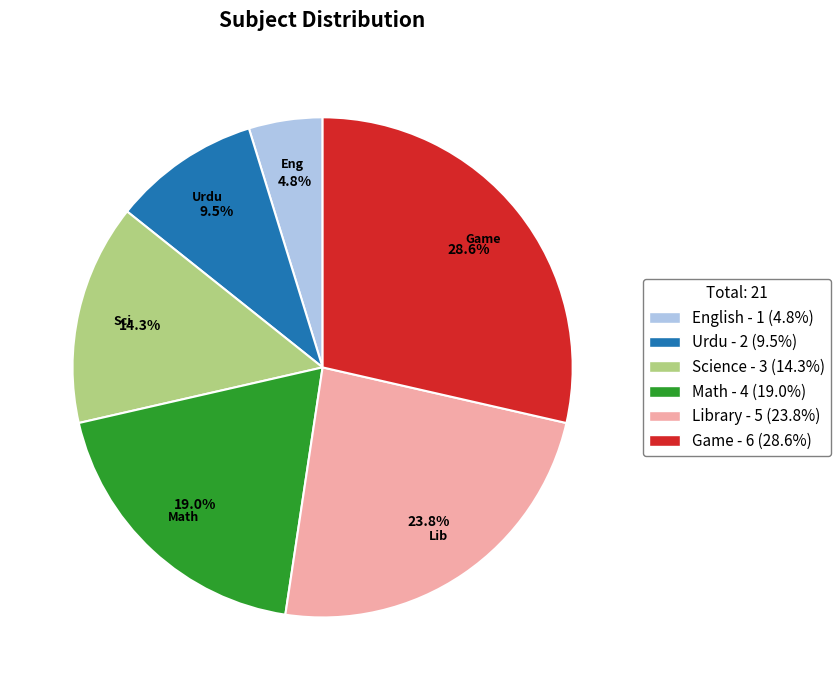

To the nearest percent, what percentage of the pie is Math?

19%